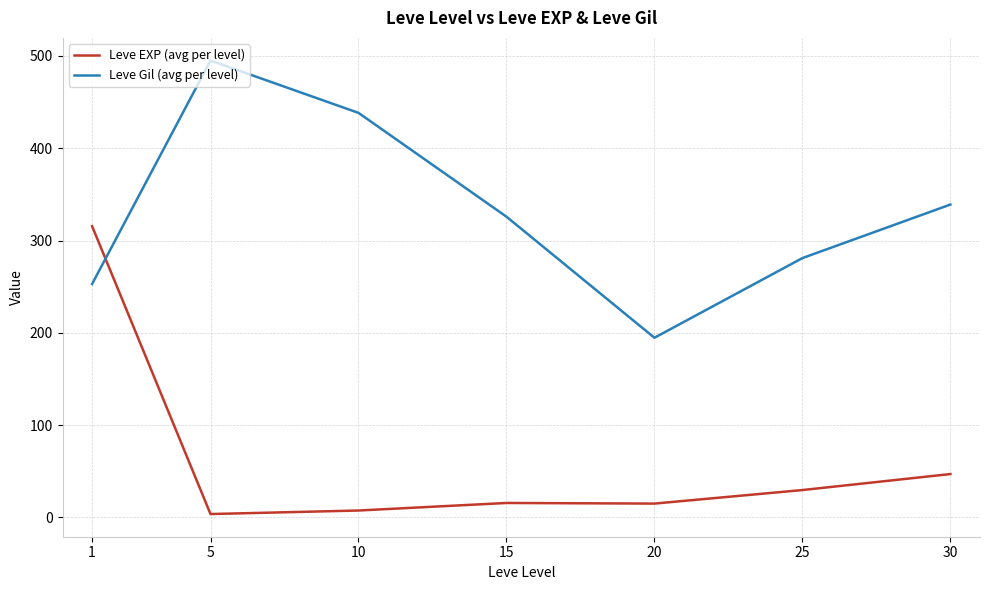

Which series changed the most between 5 and 15?

Leve Gil (avg per level)